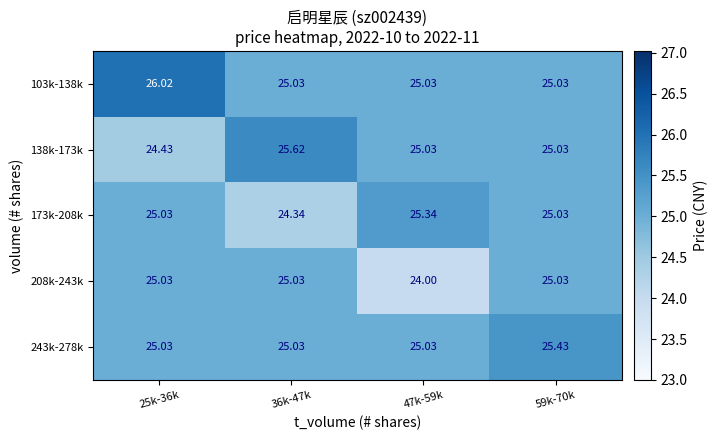

How many categories are shown in the chart?

4